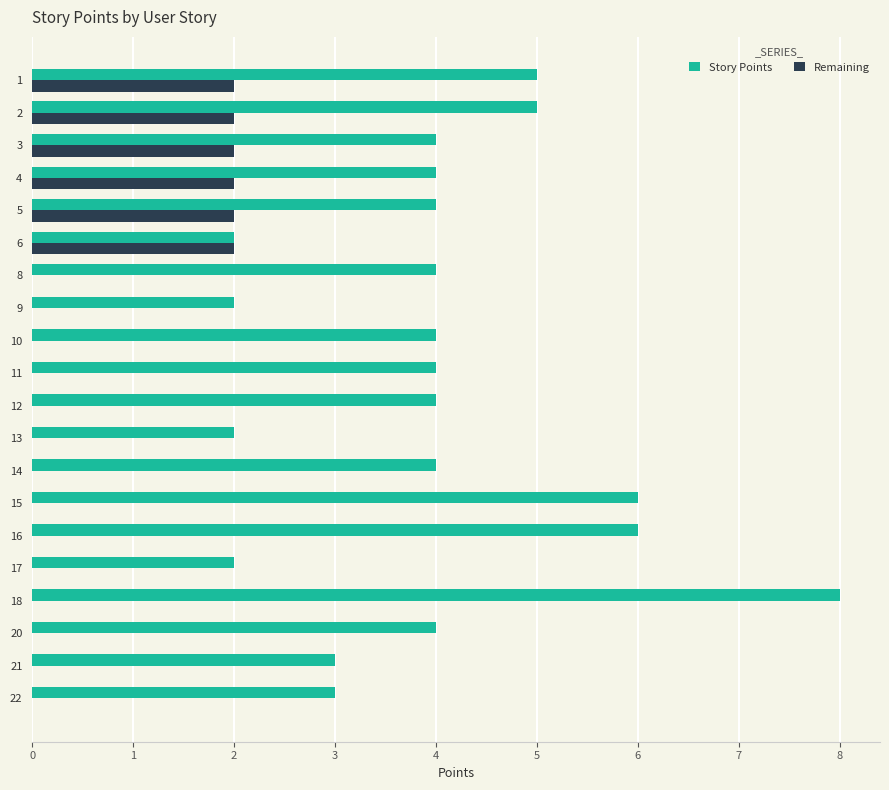

At which category does the chart reach its peak across all series?

18